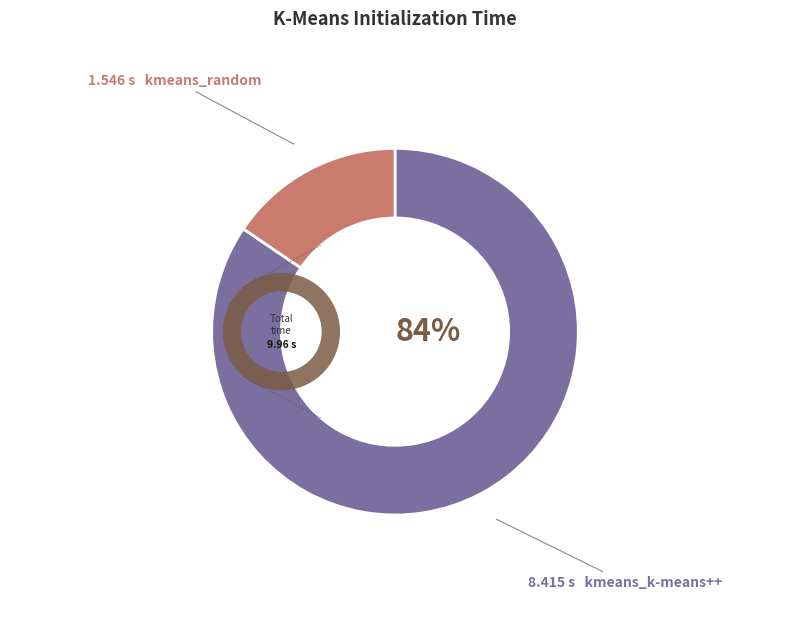

What percentage is the kmeans_k-means++ slice, to the nearest percent?

84%